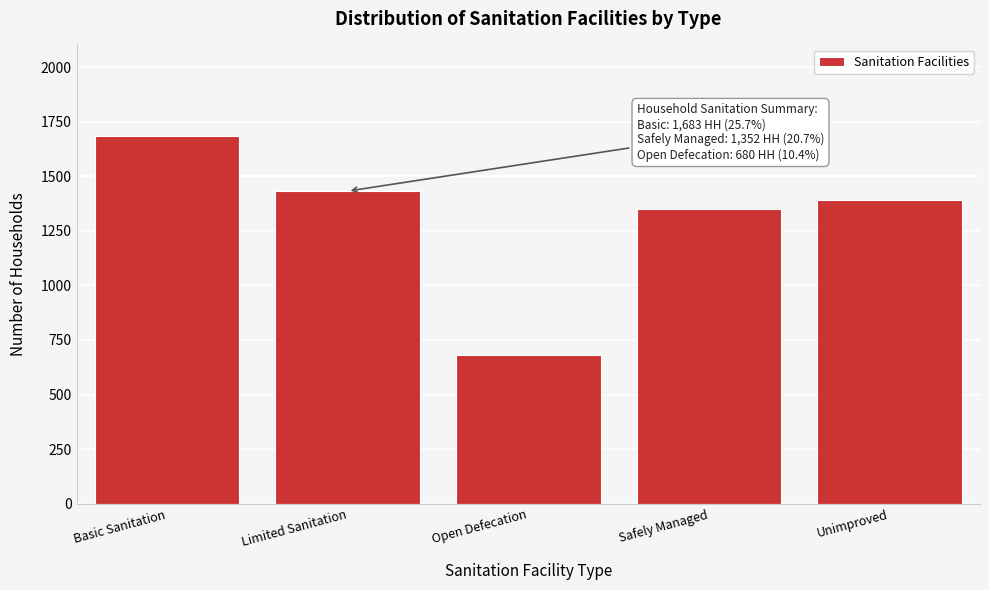

Reading right to left, transcribe all the data shown in this chart.

1393	1352	680	1432	1683